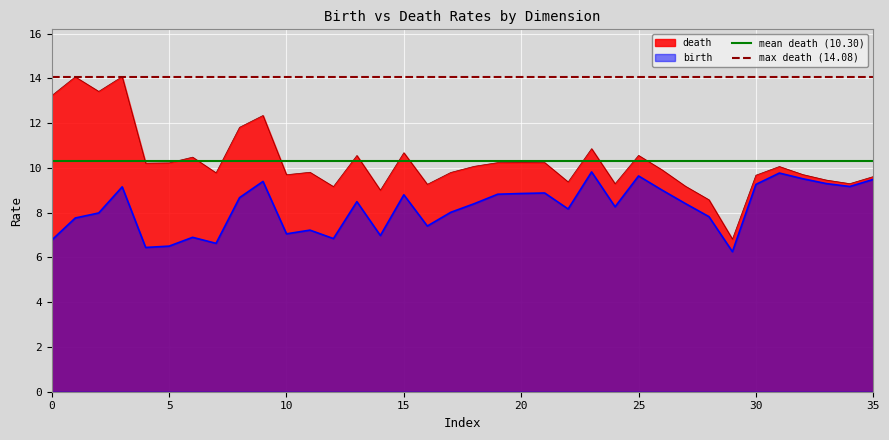

The mean death (10.30) series shows 10.3 at 0. True or false?

True